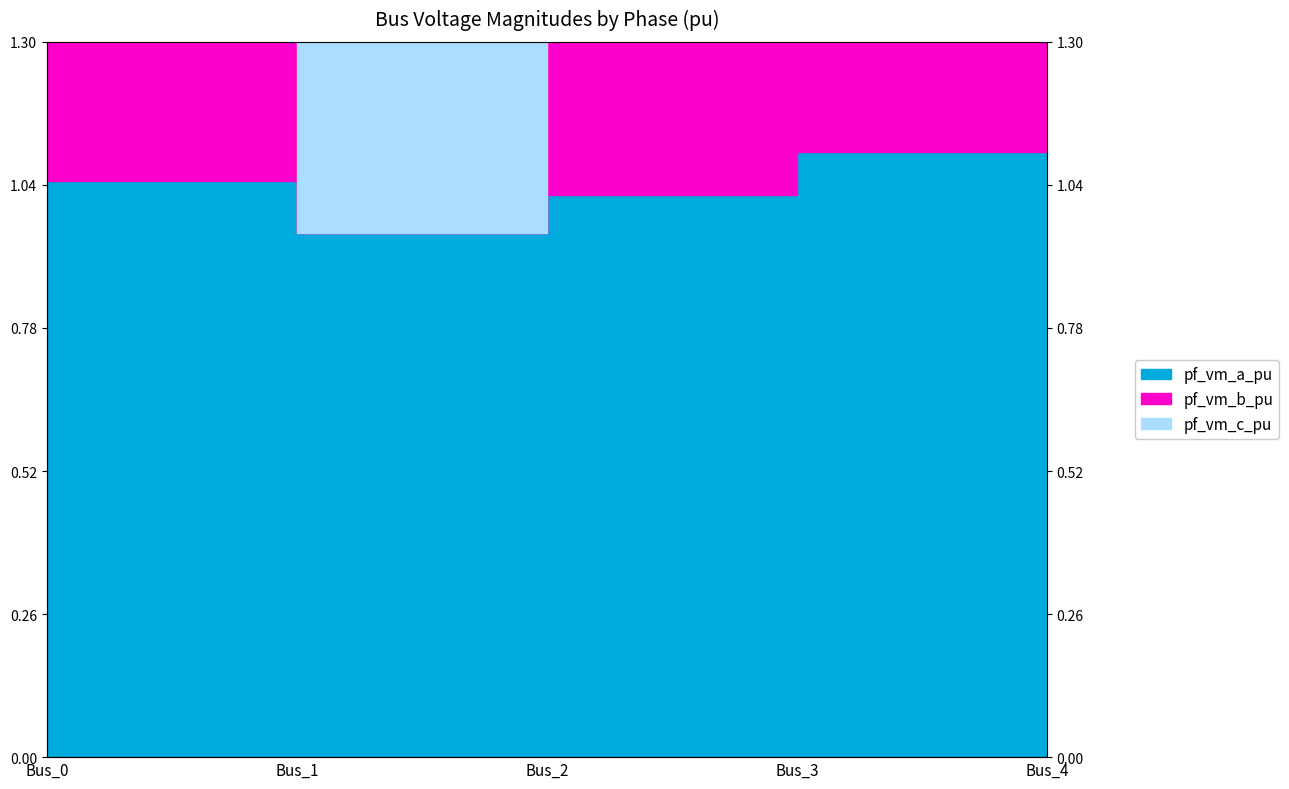

True or false: pf_vm_b_pu and pf_vm_a_pu cross at least once.

False